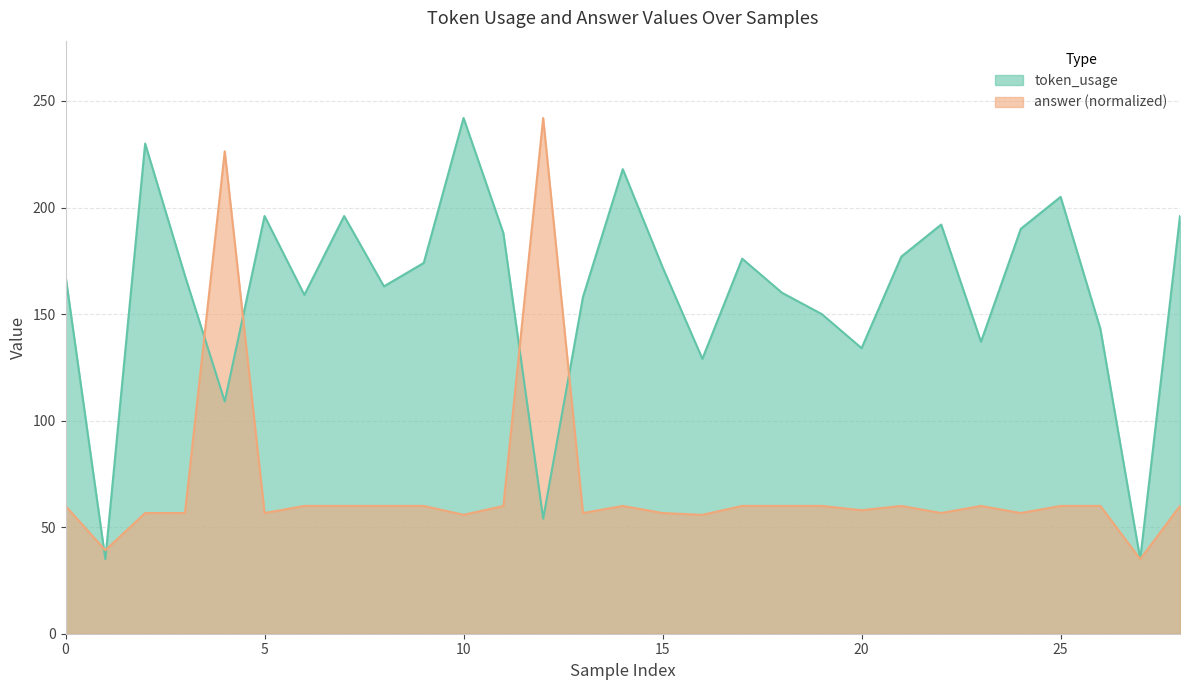

At which category is the sum across all series the highest?

4